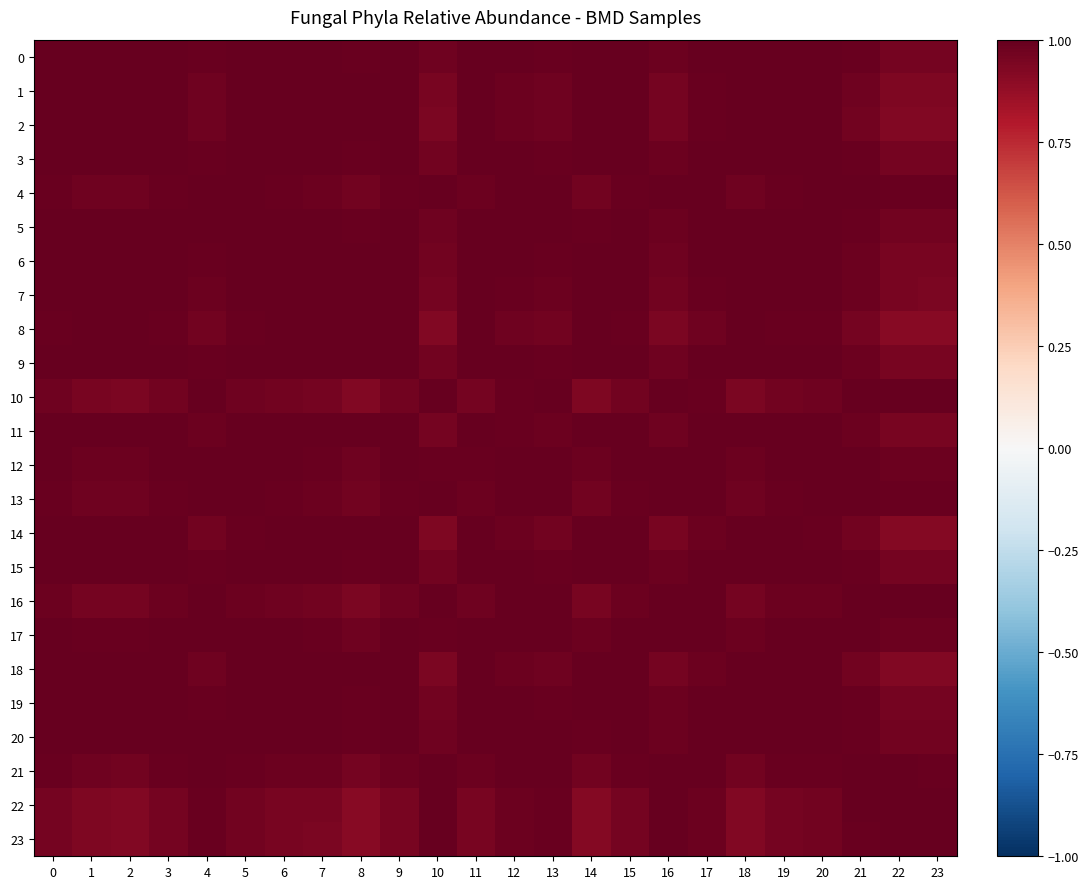

Reading left to right, list all the values displayed in this chart.

0: 0=1.0	1=1.0	2=1.0	3=1.0	4=1.0	5=1.0	6=1.0	7=1.0	8=1.0	9=1.0	10=1.0	11=1.0	12=1.0	13=1.0	14=1.0	15=1.0	16=1.0	17=1.0	18=1.0	19=1.0	20=1.0	21=1.0	22=1.0	23=1.0
1: 0=1.0	1=1.0	2=1.0	3=1.0	4=1.0	5=1.0	6=1.0	7=1.0	8=1.0	9=1.0	10=0.9	11=1.0	12=1.0	13=1.0	14=1.0	15=1.0	16=1.0	17=1.0	18=1.0	19=1.0	20=1.0	21=1.0	22=0.9	23=0.9
2: 0=1.0	1=1.0	2=1.0	3=1.0	4=1.0	5=1.0	6=1.0	7=1.0	8=1.0	9=1.0	10=0.9	11=1.0	12=1.0	13=1.0	14=1.0	15=1.0	16=1.0	17=1.0	18=1.0	19=1.0	20=1.0	21=1.0	22=0.9	23=0.9
3: 0=1.0	1=1.0	2=1.0	3=1.0	4=1.0	5=1.0	6=1.0	7=1.0	8=1.0	9=1.0	10=1.0	11=1.0	12=1.0	13=1.0	14=1.0	15=1.0	16=1.0	17=1.0	18=1.0	19=1.0	20=1.0	21=1.0	22=1.0	23=1.0
4: 0=1.0	1=1.0	2=1.0	3=1.0	4=1.0	5=1.0	6=1.0	7=1.0	8=1.0	9=1.0	10=1.0	11=1.0	12=1.0	13=1.0	14=1.0	15=1.0	16=1.0	17=1.0	18=1.0	19=1.0	20=1.0	21=1.0	22=1.0	23=1.0
5: 0=1.0	1=1.0	2=1.0	3=1.0	4=1.0	5=1.0	6=1.0	7=1.0	8=1.0	9=1.0	10=1.0	11=1.0	12=1.0	13=1.0	14=1.0	15=1.0	16=1.0	17=1.0	18=1.0	19=1.0	20=1.0	21=1.0	22=1.0	23=1.0
6: 0=1.0	1=1.0	2=1.0	3=1.0	4=1.0	5=1.0	6=1.0	7=1.0	8=1.0	9=1.0	10=1.0	11=1.0	12=1.0	13=1.0	14=1.0	15=1.0	16=1.0	17=1.0	18=1.0	19=1.0	20=1.0	21=1.0	22=1.0	23=1.0
7: 0=1.0	1=1.0	2=1.0	3=1.0	4=1.0	5=1.0	6=1.0	7=1.0	8=1.0	9=1.0	10=1.0	11=1.0	12=1.0	13=1.0	14=1.0	15=1.0	16=1.0	17=1.0	18=1.0	19=1.0	20=1.0	21=1.0	22=0.9	23=0.9
8: 0=1.0	1=1.0	2=1.0	3=1.0	4=1.0	5=1.0	6=1.0	7=1.0	8=1.0	9=1.0	10=0.9	11=1.0	12=1.0	13=1.0	14=1.0	15=1.0	16=0.9	17=1.0	18=1.0	19=1.0	20=1.0	21=1.0	22=0.9	23=0.9
9: 0=1.0	1=1.0	2=1.0	3=1.0	4=1.0	5=1.0	6=1.0	7=1.0	8=1.0	9=1.0	10=1.0	11=1.0	12=1.0	13=1.0	14=1.0	15=1.0	16=1.0	17=1.0	18=1.0	19=1.0	20=1.0	21=1.0	22=1.0	23=1.0
10: 0=1.0	1=0.9	2=0.9	3=1.0	4=1.0	5=1.0	6=1.0	7=1.0	8=0.9	9=1.0	10=1.0	11=1.0	12=1.0	13=1.0	14=0.9	15=1.0	16=1.0	17=1.0	18=0.9	19=1.0	20=1.0	21=1.0	22=1.0	23=1.0
11: 0=1.0	1=1.0	2=1.0	3=1.0	4=1.0	5=1.0	6=1.0	7=1.0	8=1.0	9=1.0	10=1.0	11=1.0	12=1.0	13=1.0	14=1.0	15=1.0	16=1.0	17=1.0	18=1.0	19=1.0	20=1.0	21=1.0	22=0.9	23=0.9
12: 0=1.0	1=1.0	2=1.0	3=1.0	4=1.0	5=1.0	6=1.0	7=1.0	8=1.0	9=1.0	10=1.0	11=1.0	12=1.0	13=1.0	14=1.0	15=1.0	16=1.0	17=1.0	18=1.0	19=1.0	20=1.0	21=1.0	22=1.0	23=1.0
13: 0=1.0	1=1.0	2=1.0	3=1.0	4=1.0	5=1.0	6=1.0	7=1.0	8=1.0	9=1.0	10=1.0	11=1.0	12=1.0	13=1.0	14=1.0	15=1.0	16=1.0	17=1.0	18=1.0	19=1.0	20=1.0	21=1.0	22=1.0	23=1.0
14: 0=1.0	1=1.0	2=1.0	3=1.0	4=1.0	5=1.0	6=1.0	7=1.0	8=1.0	9=1.0	10=0.9	11=1.0	12=1.0	13=1.0	14=1.0	15=1.0	16=0.9	17=1.0	18=1.0	19=1.0	20=1.0	21=1.0	22=0.9	23=0.9
15: 0=1.0	1=1.0	2=1.0	3=1.0	4=1.0	5=1.0	6=1.0	7=1.0	8=1.0	9=1.0	10=1.0	11=1.0	12=1.0	13=1.0	14=1.0	15=1.0	16=1.0	17=1.0	18=1.0	19=1.0	20=1.0	21=1.0	22=1.0	23=1.0
16: 0=1.0	1=1.0	2=1.0	3=1.0	4=1.0	5=1.0	6=1.0	7=1.0	8=0.9	9=1.0	10=1.0	11=1.0	12=1.0	13=1.0	14=0.9	15=1.0	16=1.0	17=1.0	18=1.0	19=1.0	20=1.0	21=1.0	22=1.0	23=1.0
17: 0=1.0	1=1.0	2=1.0	3=1.0	4=1.0	5=1.0	6=1.0	7=1.0	8=1.0	9=1.0	10=1.0	11=1.0	12=1.0	13=1.0	14=1.0	15=1.0	16=1.0	17=1.0	18=1.0	19=1.0	20=1.0	21=1.0	22=1.0	23=1.0
18: 0=1.0	1=1.0	2=1.0	3=1.0	4=1.0	5=1.0	6=1.0	7=1.0	8=1.0	9=1.0	10=0.9	11=1.0	12=1.0	13=1.0	14=1.0	15=1.0	16=1.0	17=1.0	18=1.0	19=1.0	20=1.0	21=1.0	22=0.9	23=0.9
19: 0=1.0	1=1.0	2=1.0	3=1.0	4=1.0	5=1.0	6=1.0	7=1.0	8=1.0	9=1.0	10=1.0	11=1.0	12=1.0	13=1.0	14=1.0	15=1.0	16=1.0	17=1.0	18=1.0	19=1.0	20=1.0	21=1.0	22=1.0	23=1.0
20: 0=1.0	1=1.0	2=1.0	3=1.0	4=1.0	5=1.0	6=1.0	7=1.0	8=1.0	9=1.0	10=1.0	11=1.0	12=1.0	13=1.0	14=1.0	15=1.0	16=1.0	17=1.0	18=1.0	19=1.0	20=1.0	21=1.0	22=1.0	23=1.0
21: 0=1.0	1=1.0	2=1.0	3=1.0	4=1.0	5=1.0	6=1.0	7=1.0	8=1.0	9=1.0	10=1.0	11=1.0	12=1.0	13=1.0	14=1.0	15=1.0	16=1.0	17=1.0	18=1.0	19=1.0	20=1.0	21=1.0	22=1.0	23=1.0
22: 0=1.0	1=0.9	2=0.9	3=1.0	4=1.0	5=1.0	6=1.0	7=0.9	8=0.9	9=1.0	10=1.0	11=0.9	12=1.0	13=1.0	14=0.9	15=1.0	16=1.0	17=1.0	18=0.9	19=1.0	20=1.0	21=1.0	22=1.0	23=1.0
23: 0=1.0	1=0.9	2=0.9	3=1.0	4=1.0	5=1.0	6=1.0	7=0.9	8=0.9	9=1.0	10=1.0	11=0.9	12=1.0	13=1.0	14=0.9	15=1.0	16=1.0	17=1.0	18=0.9	19=1.0	20=1.0	21=1.0	22=1.0	23=1.0